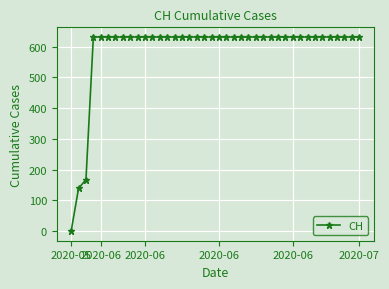

What is the greatest value displayed?

631